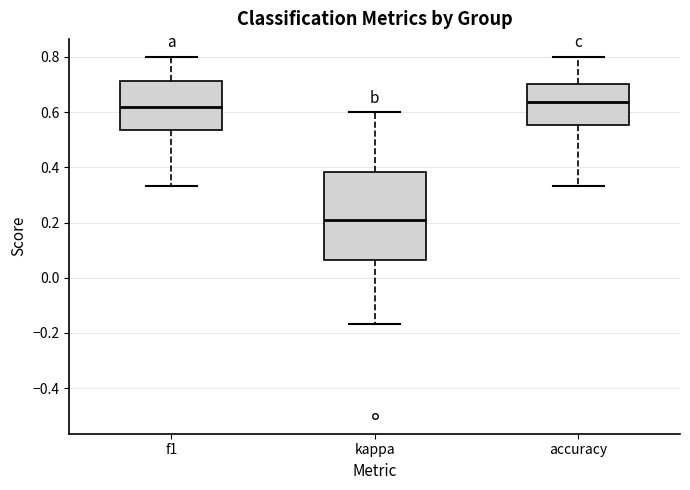

Reading left to right, transcribe this box plot: for each box, give where its median line is, the range the box spans, and where its two whiskers end, as read against the y-axis. The values are not printed on the chart, so give them approximately, as read against the axis.

f1: median 0.62, box 0.54 to 0.72, whiskers 0.34 to 0.80
kappa: median 0.22, box 0.06 to 0.38, whiskers -0.16 to 0.60
accuracy: median 0.64, box 0.56 to 0.70, whiskers 0.34 to 0.80